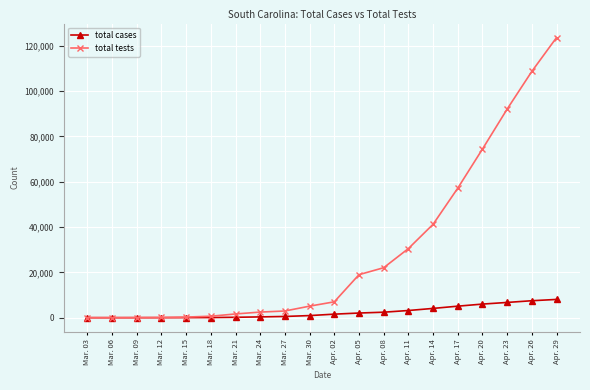

At which label is total tests closest to 61800?

Apr. 17